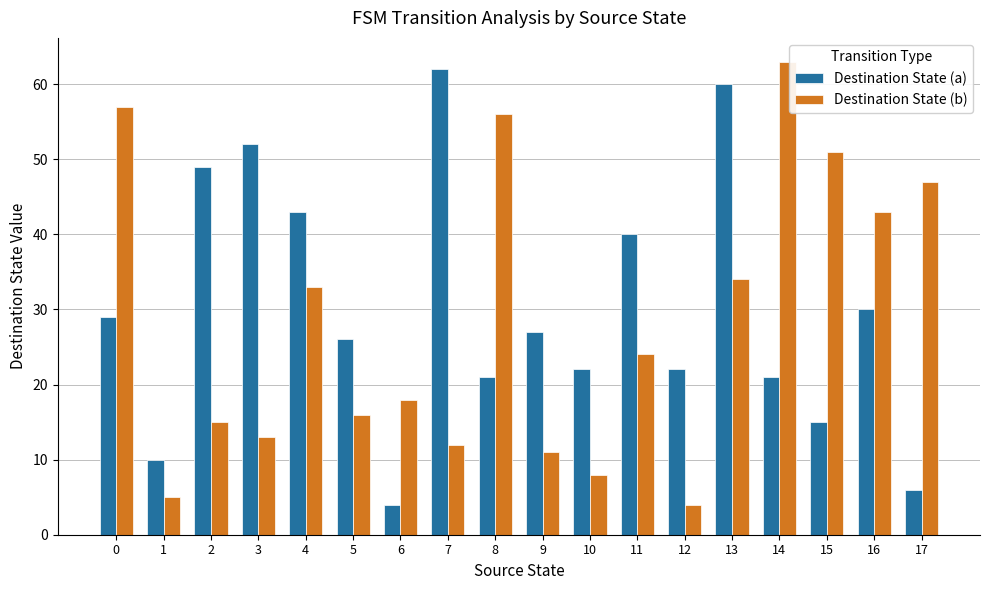

What is the sum of all Destination State (a) values?

539